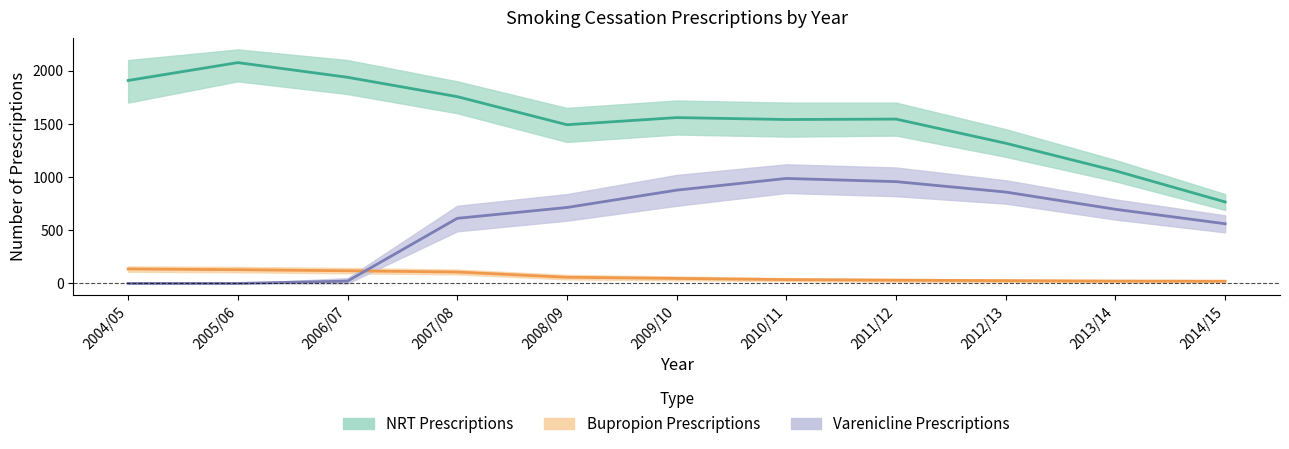

What is the difference between the maximum and minimum values in the Varenicline Prescriptions series?

987